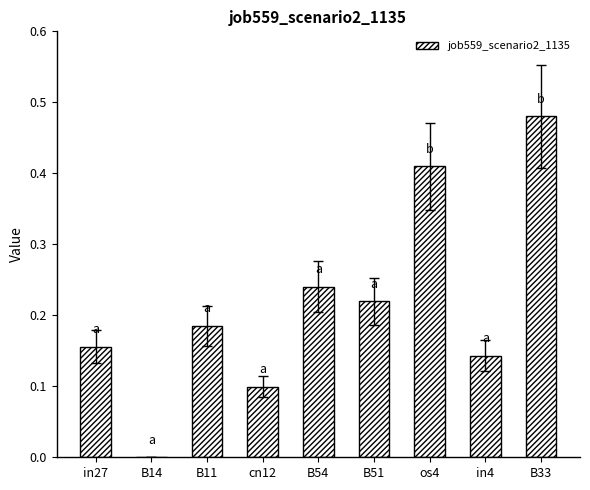

What is the sum of all values?

1.9